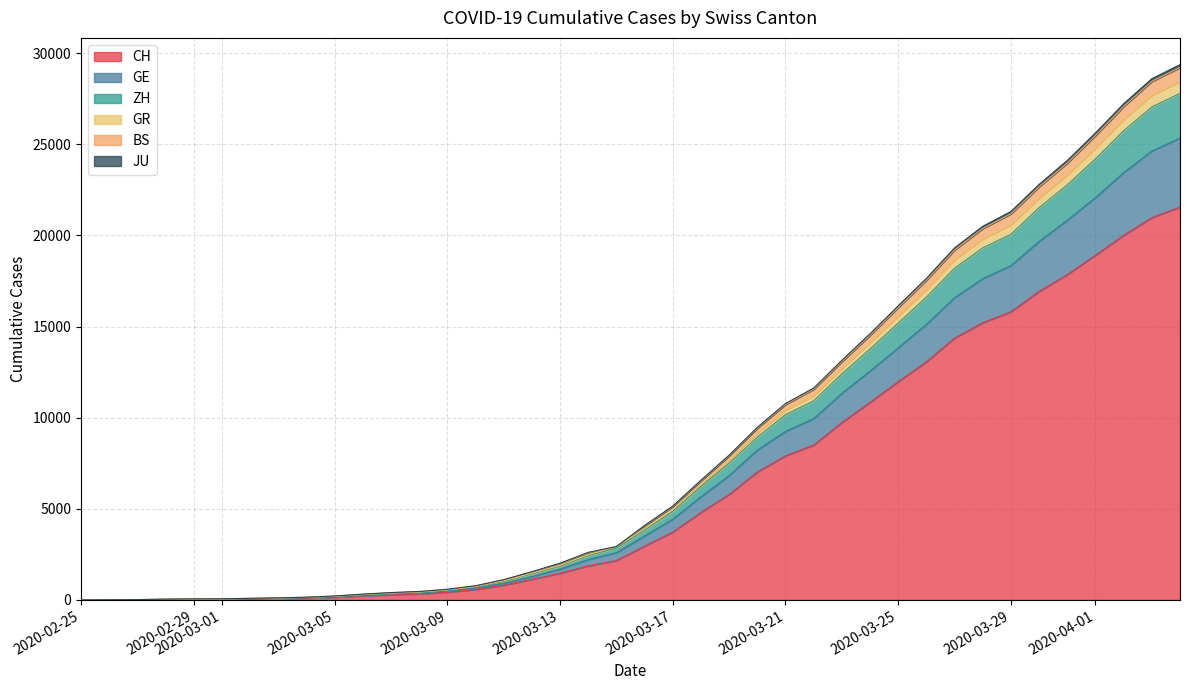

True or false: CH has more than 0 interior local peaks.

False